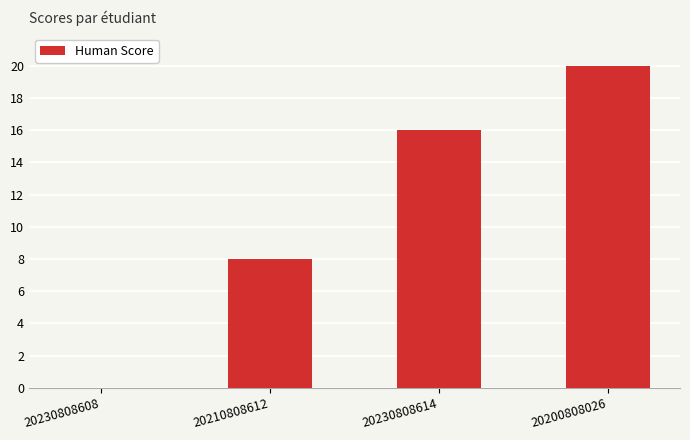

True or false: the data shows 8 at 20210808612.

True